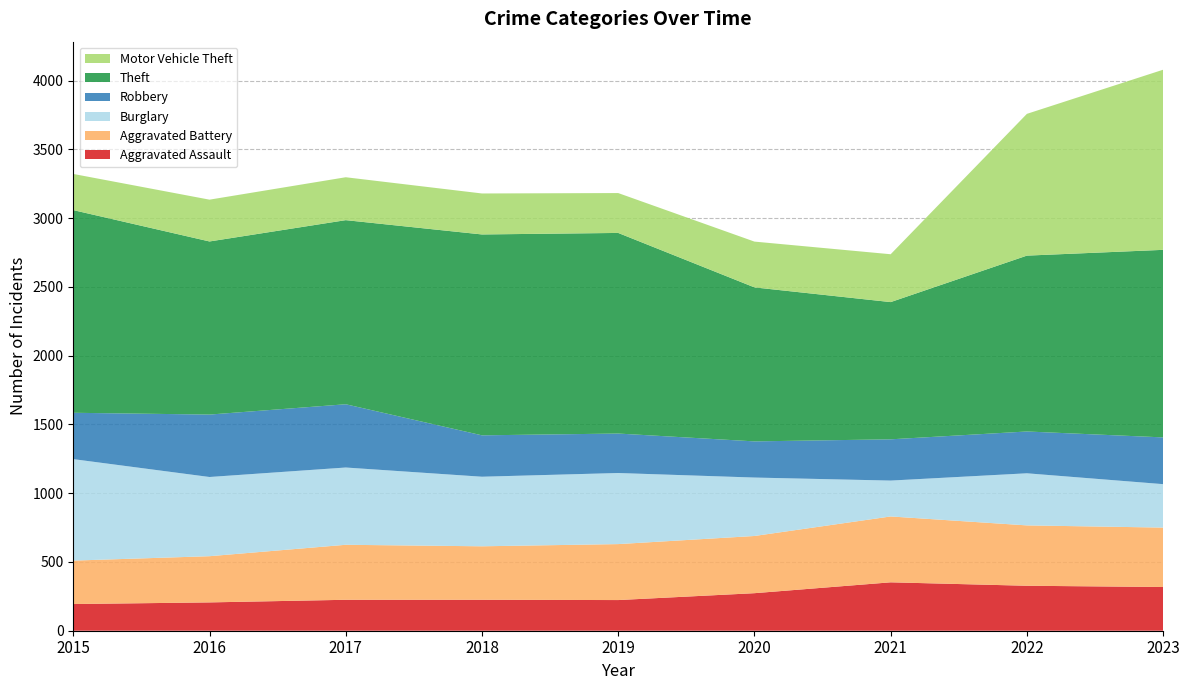

Which category has the lowest value across all series?

2015